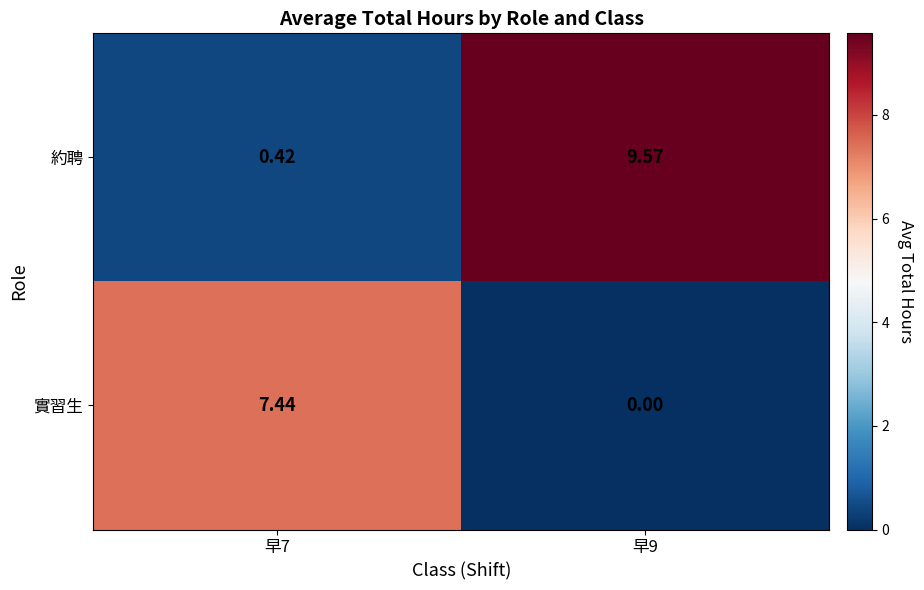

Is the value of 約聘 at 早7 greater than the value of 實習生 at 早9?

Yes